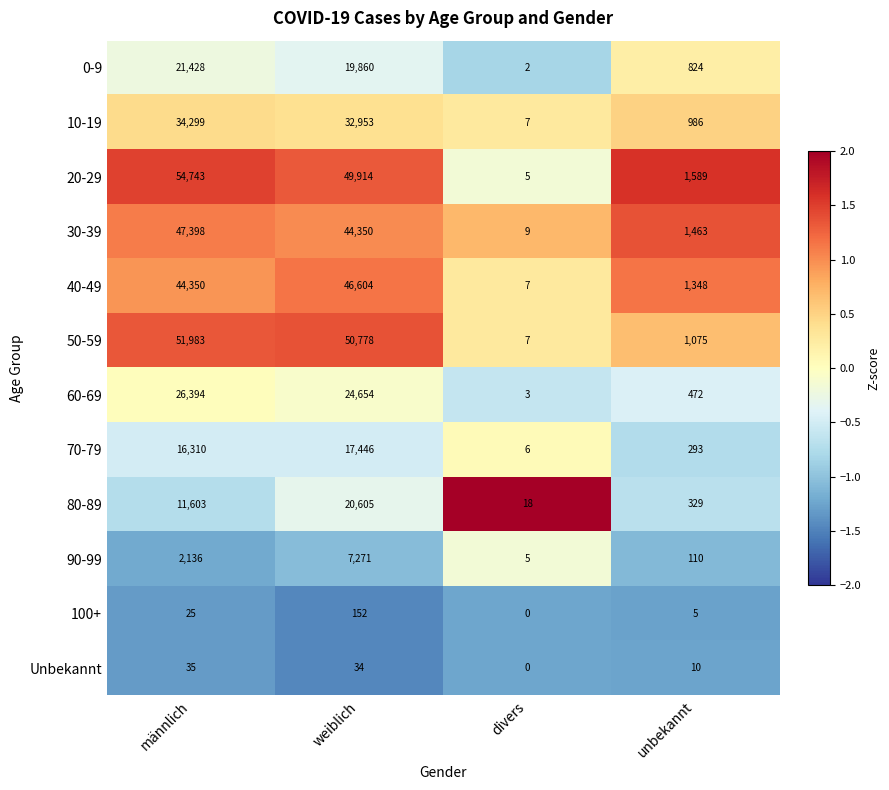

What is the total value across all series at divers?

69